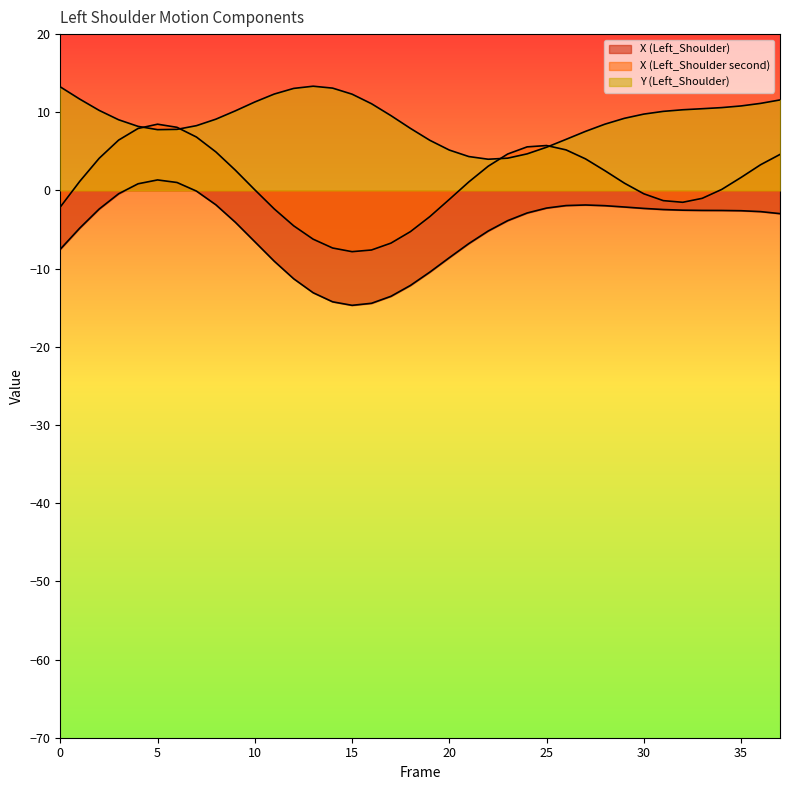

What is the value of the X (Left_Shoulder) point at the 25th from the left?

-2.9